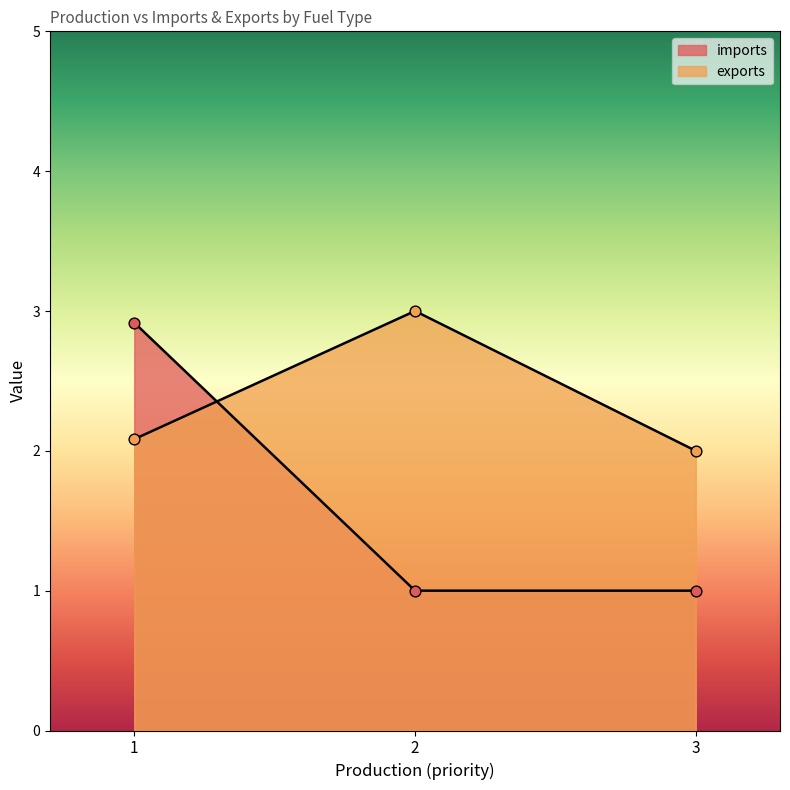

Which series has the widest spread of Y values?

imports